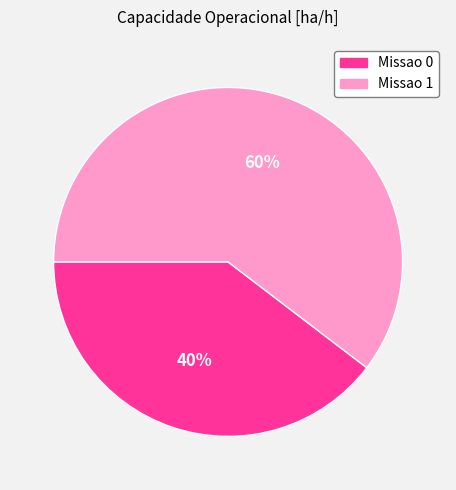

What is the ratio of the value at Missao 1 to the value at Missao 0?

1.5